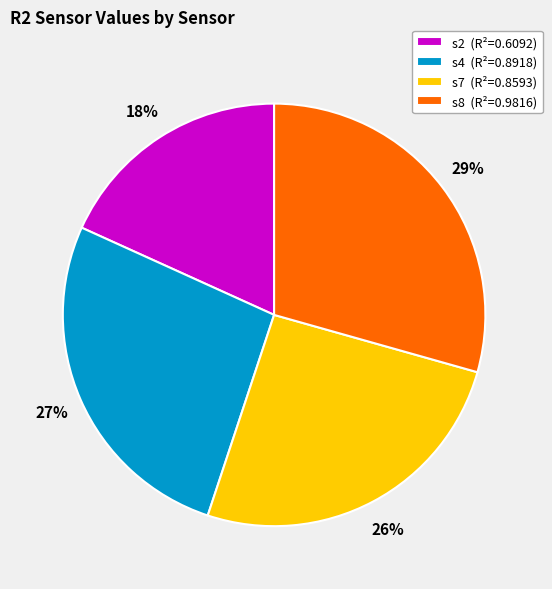

To the nearest percent, what is the average slice percentage?

25%